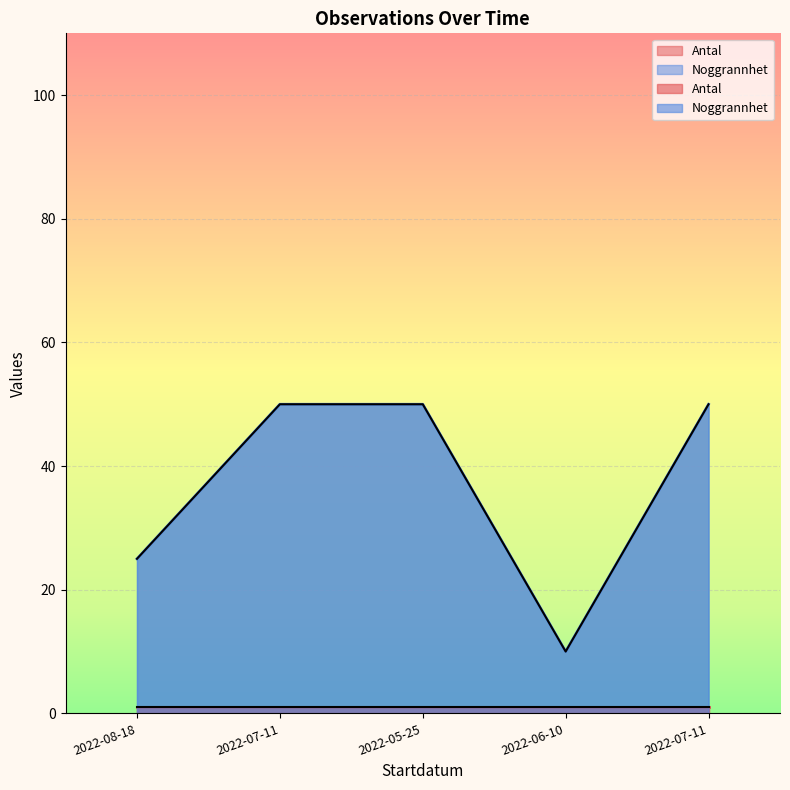

Is it true that the value at 2022-07-11 is 50?

True